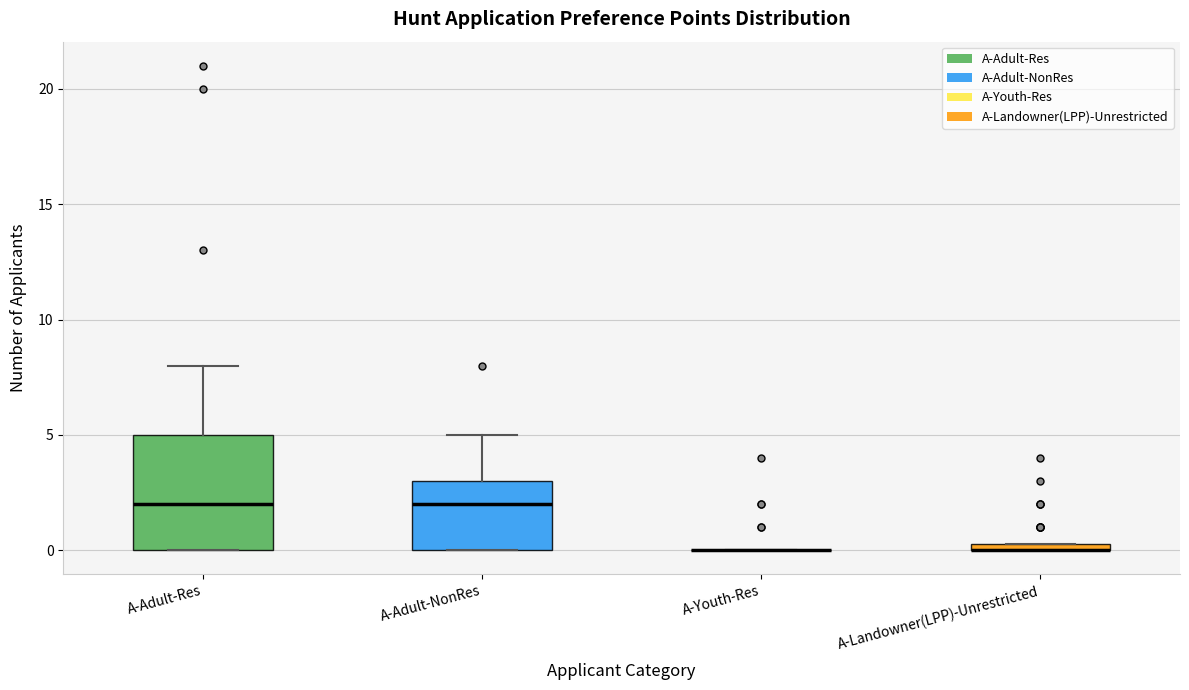

Which box is the tallest, from its lower edge to its upper edge?

A-Adult-Res